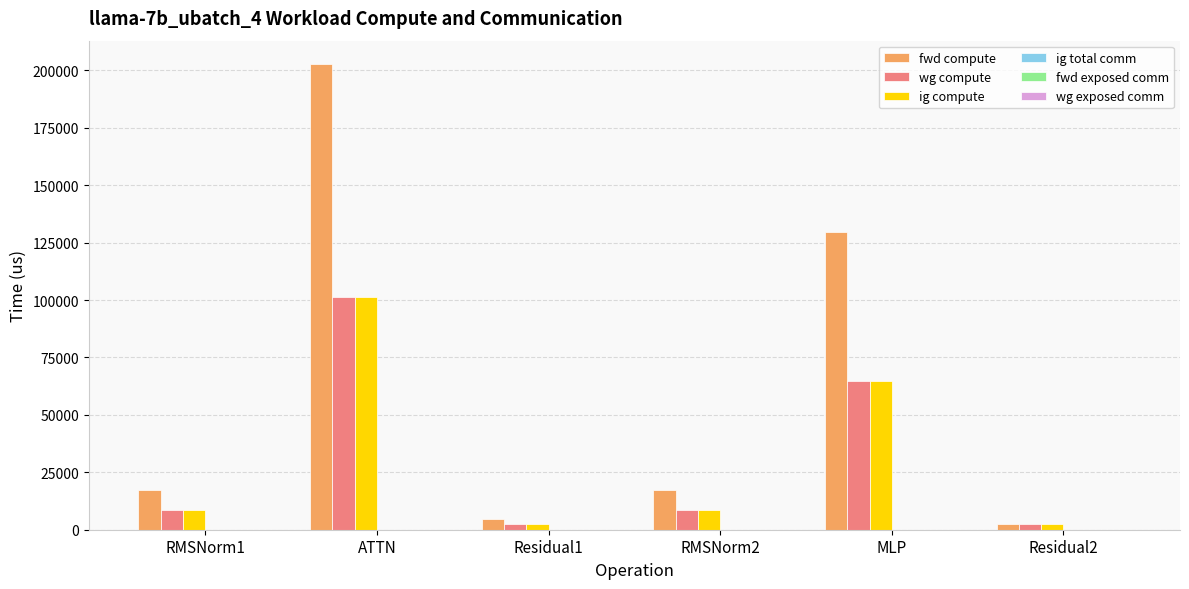

The value of wg compute at RMSNorm2 is 8624.4. True or false?

True